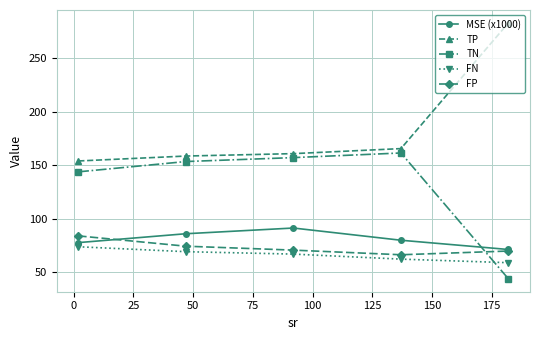

What is the minimum value shown in the chart?

44.0